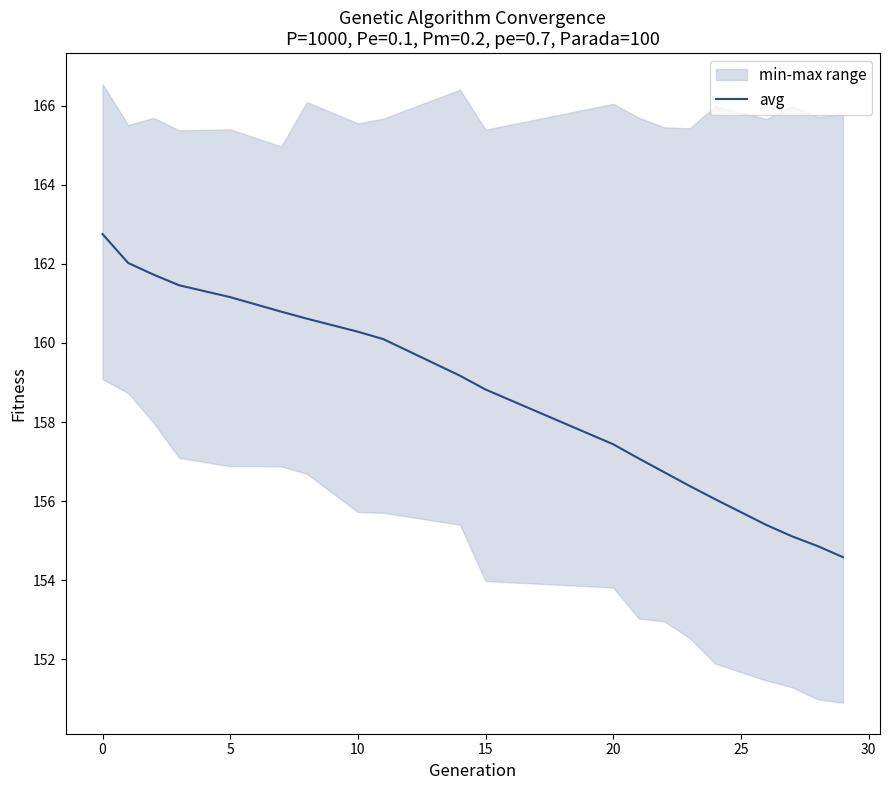

What is the maximum value for avg?

162.8